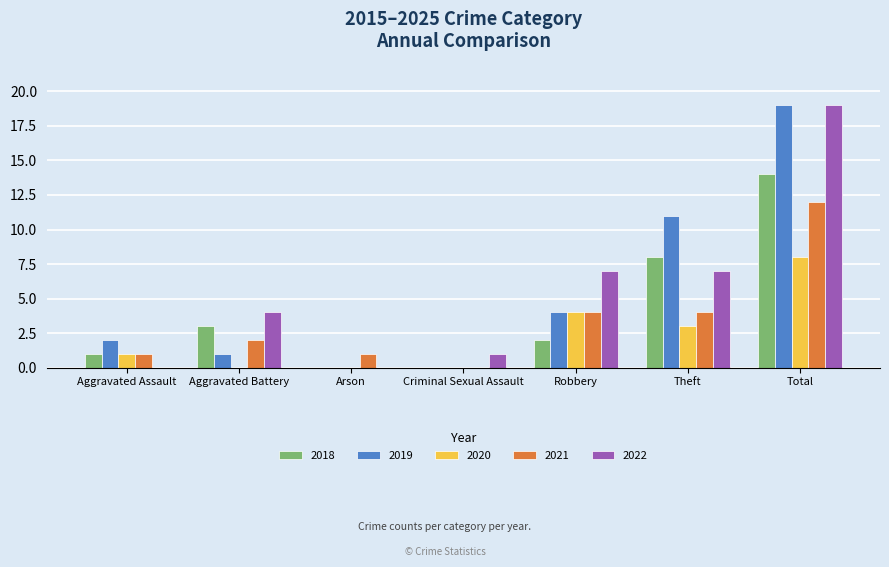

Is it true that 2019 equals 6 at Theft?

False